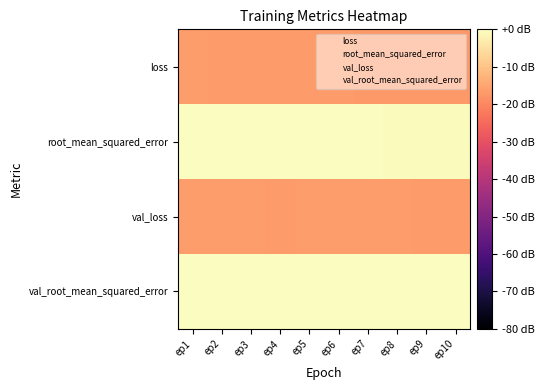

Which has a higher value, ep3 or ep9?

ep3